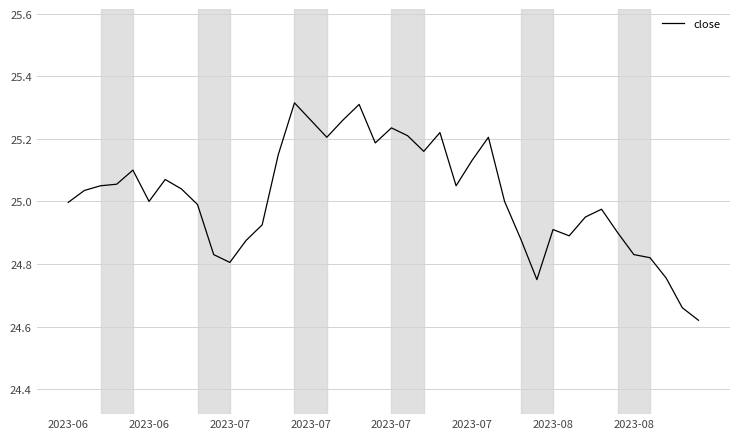

What is the difference between the maximum and minimum values?

0.7